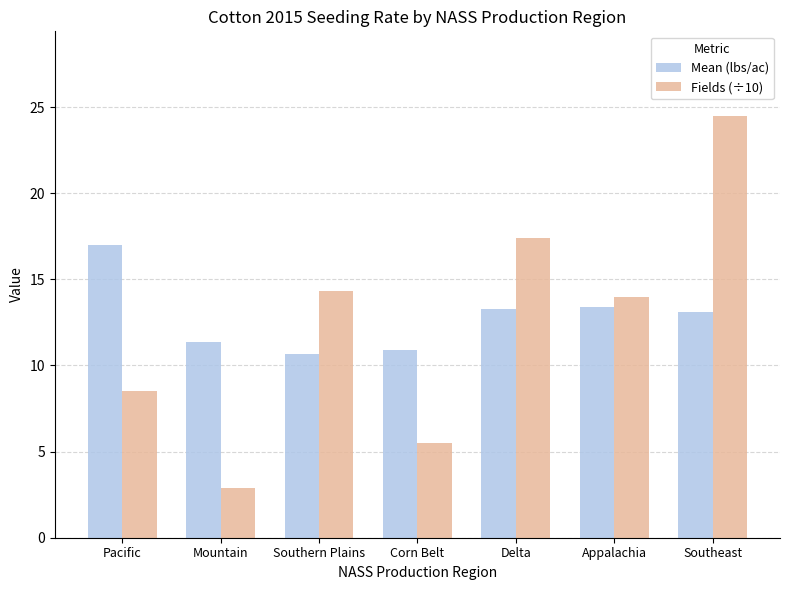

What is the value of the Fields (÷10) bar at the 3rd from the left?

14.3